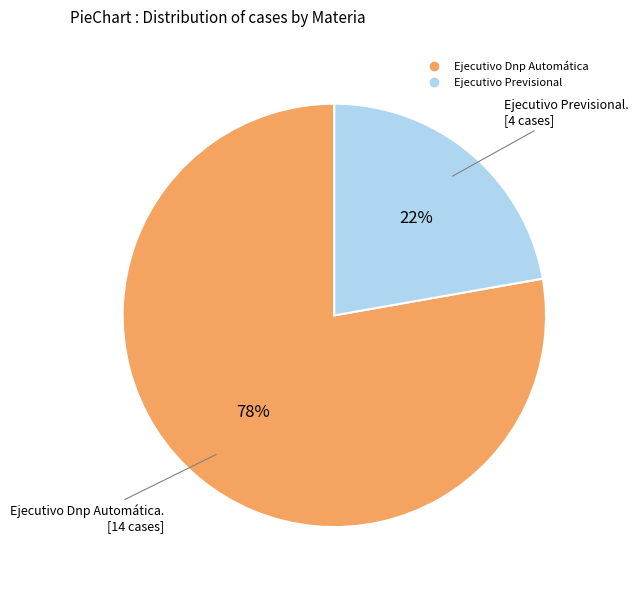

Is there a majority slice in this chart?

Yes